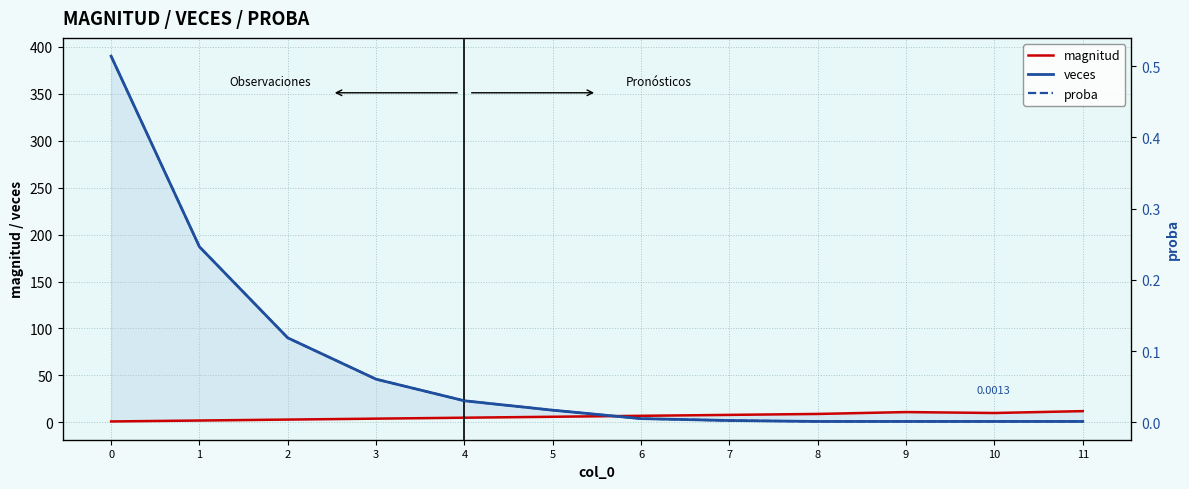

Count the number of categories in the chart.

12